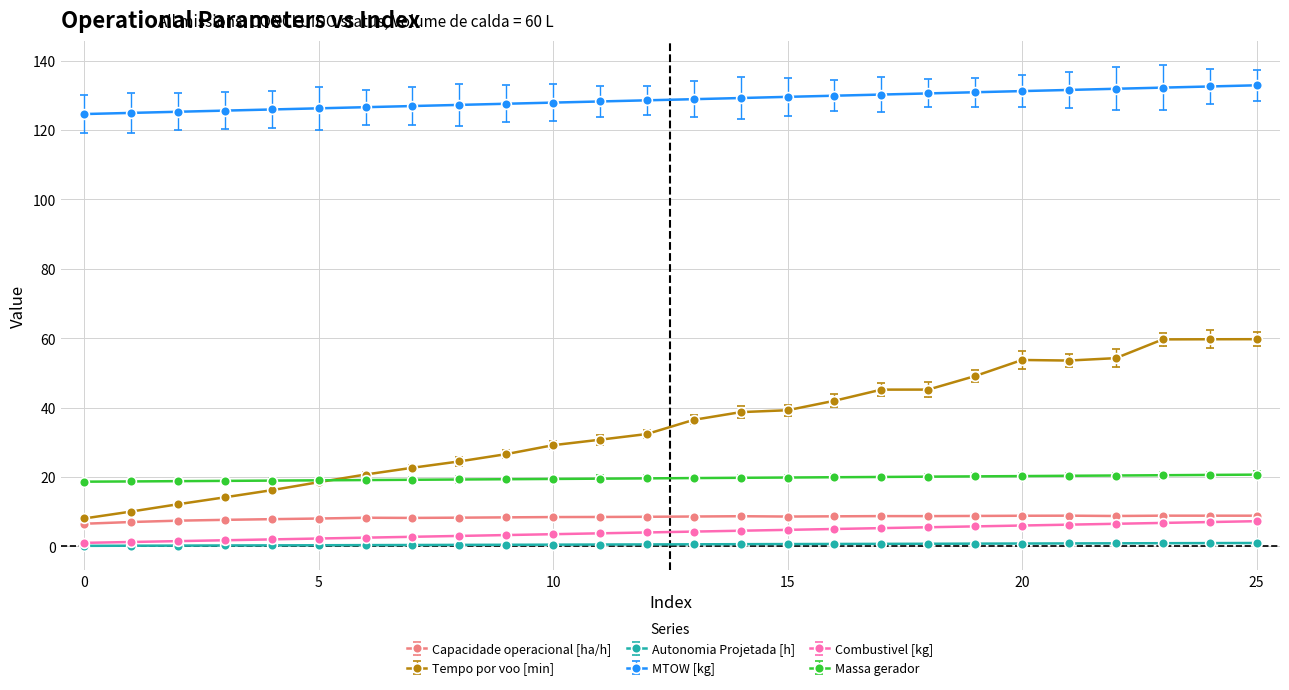

Which label corresponds to the largest value in the chart?

25